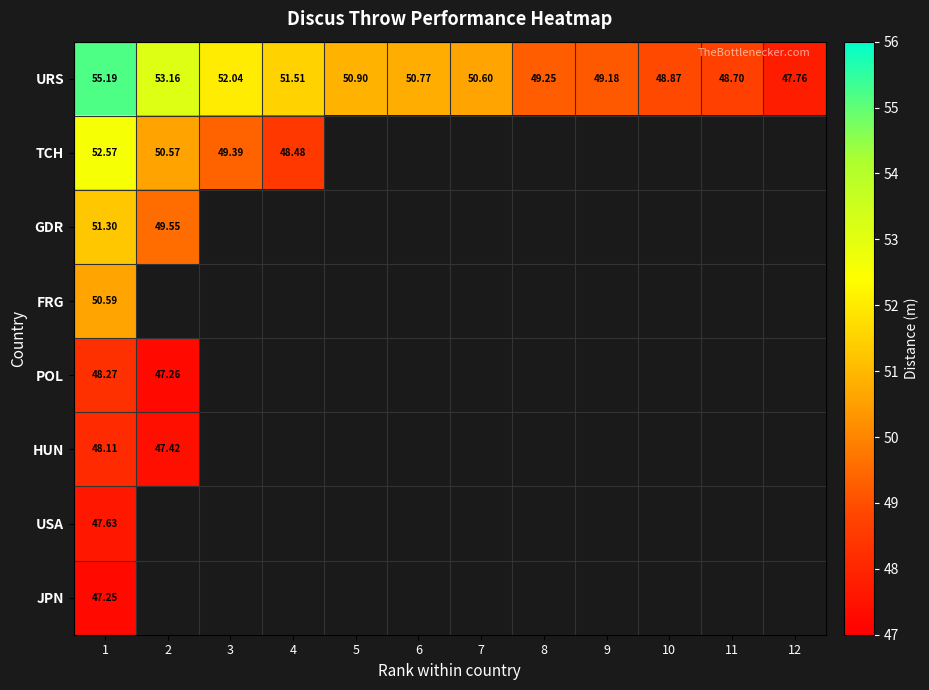

Is it true that USA equals 47.6 at 1?

True